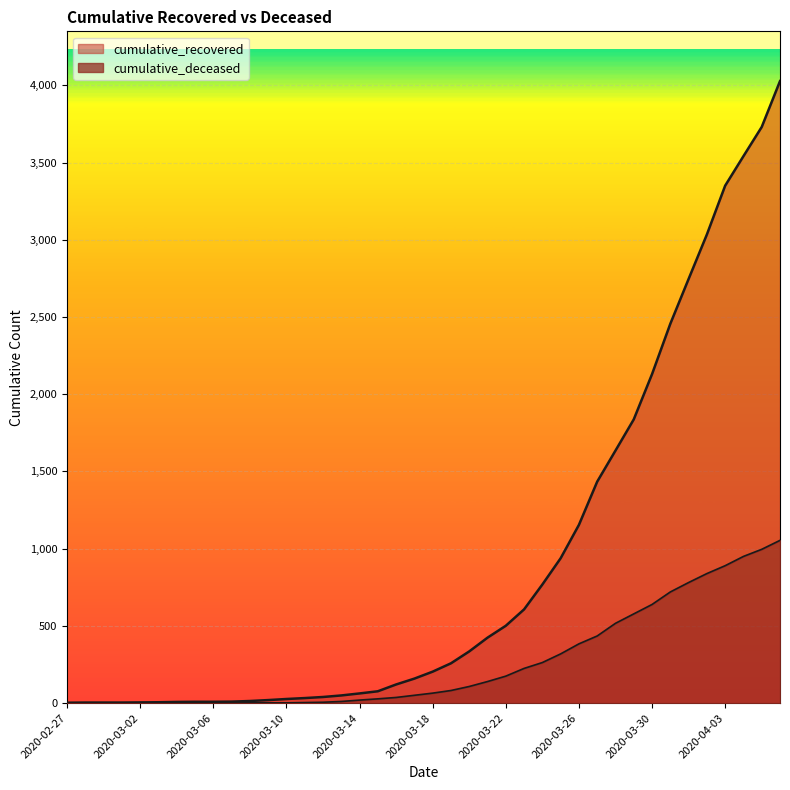

True or false: cumulative_recovered and cumulative_deceased cross at least once.

False